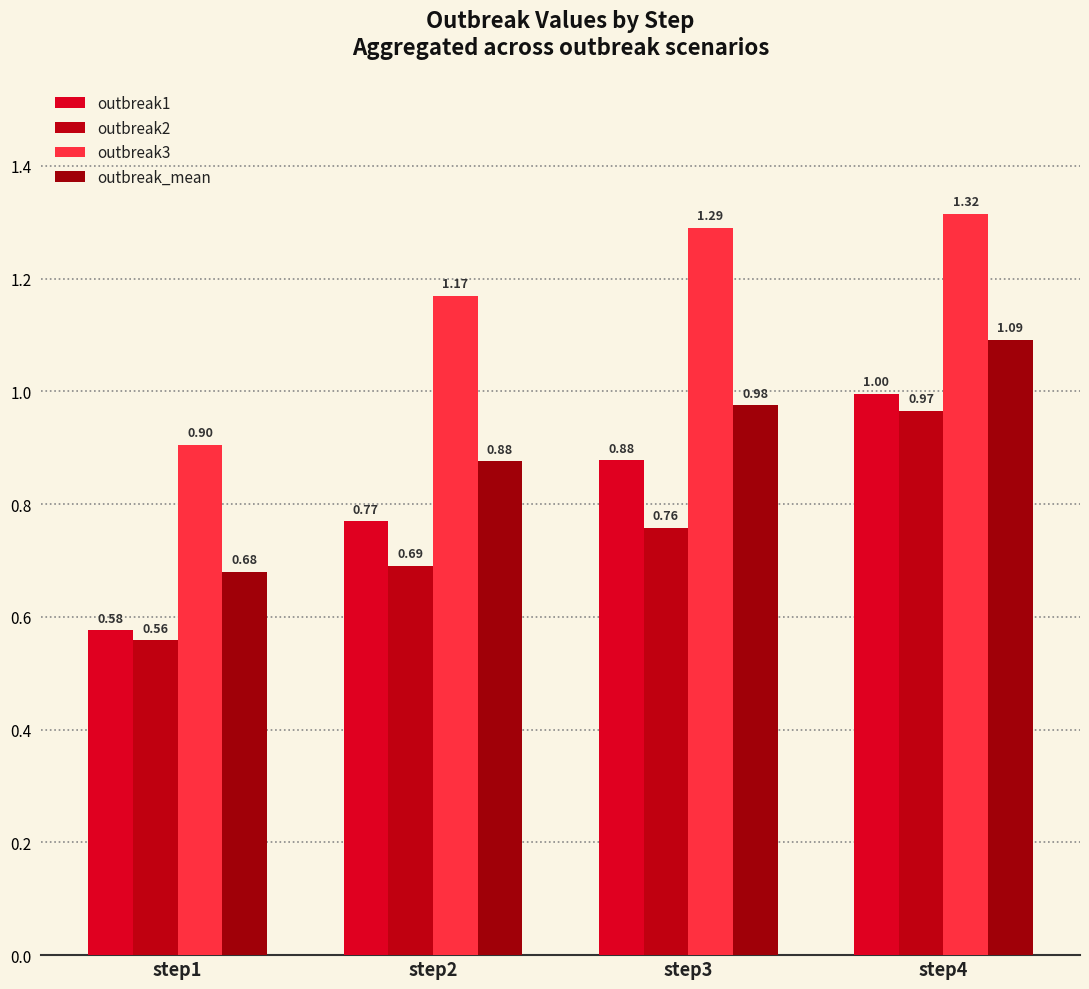

What are all the series names shown in the legend?

outbreak1, outbreak2, outbreak3, outbreak_mean